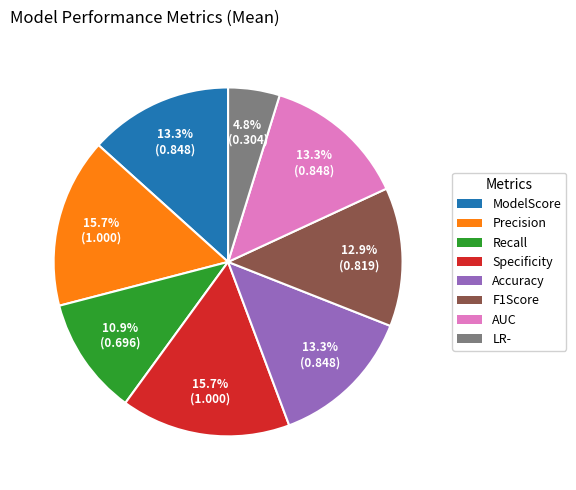

To the nearest percent, what percentage of the pie is Specificity?

16%